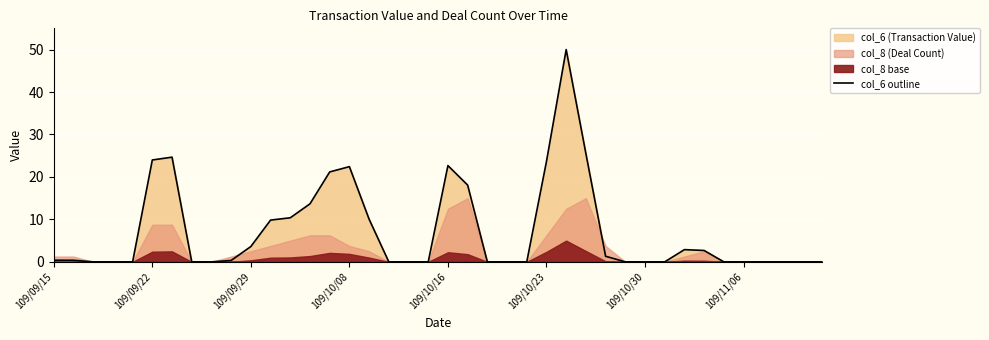

How many lines are shown in the chart?

1